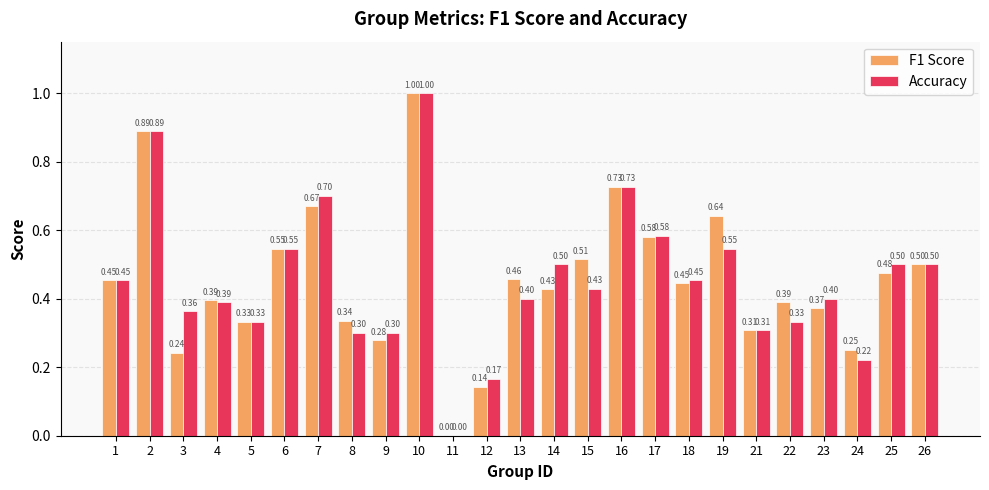

What is the sum of the F1 Score values at 9 and 13?

0.7